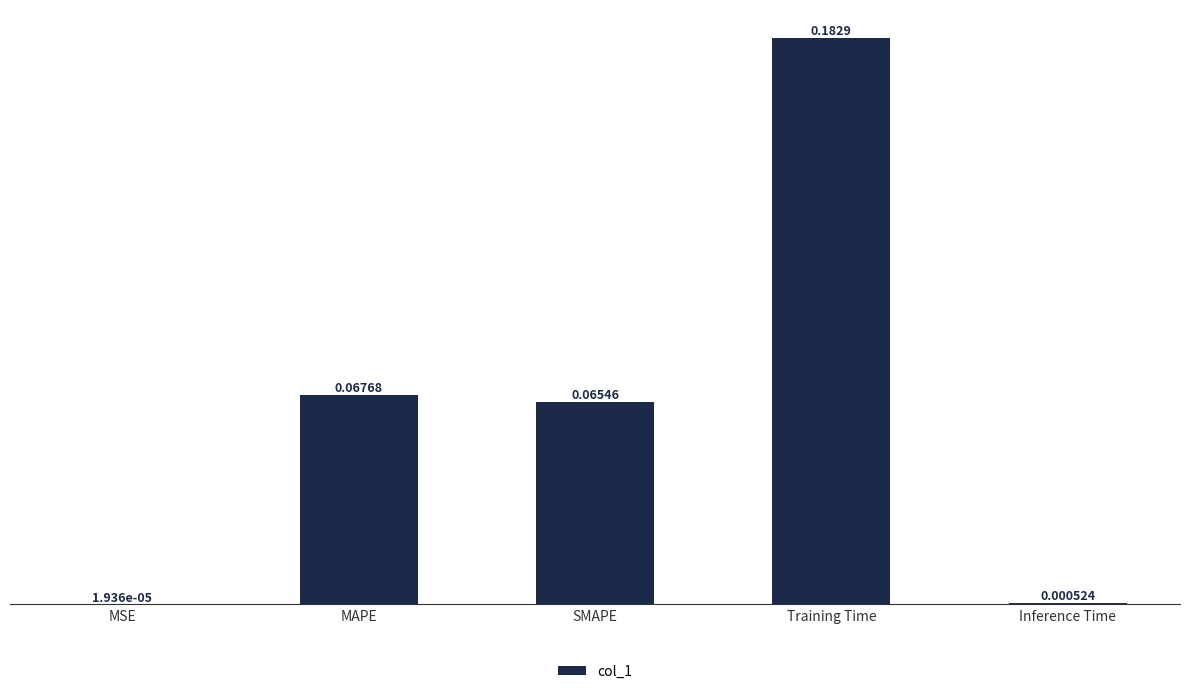

Between Inference Time and SMAPE, which is larger?

SMAPE